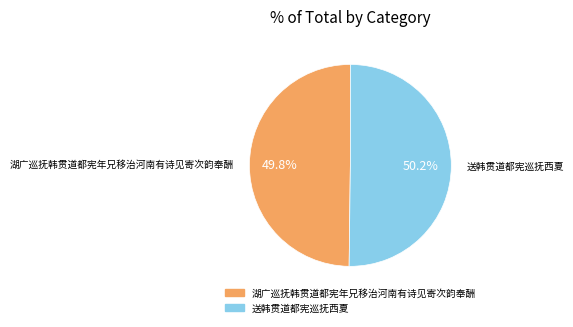

How many slices are in this pie chart?

2